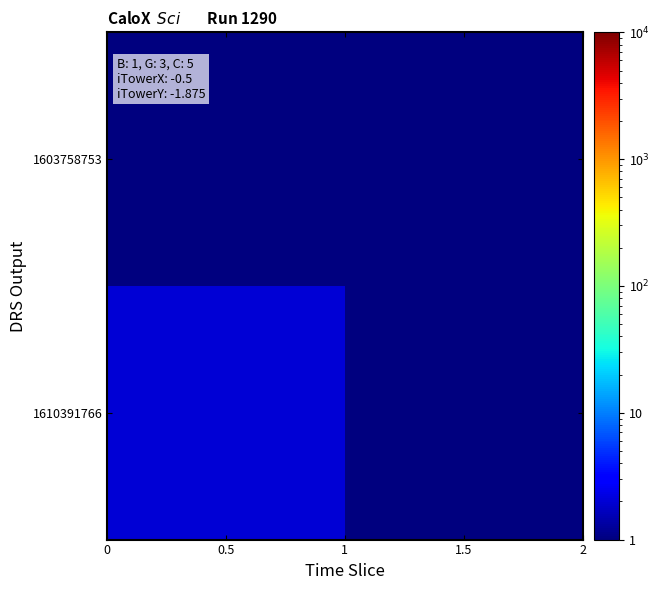

Count the number of data series in this chart.

2